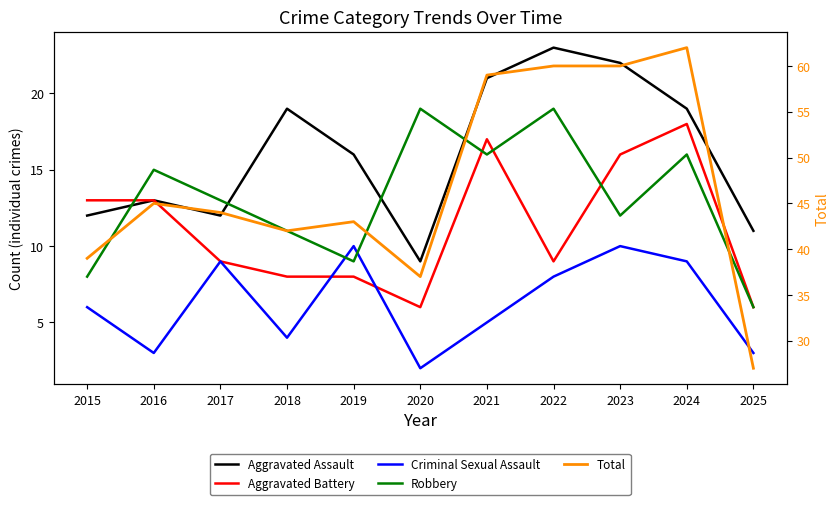

How many Criminal Sexual Assault values are between 3 and 9?

8